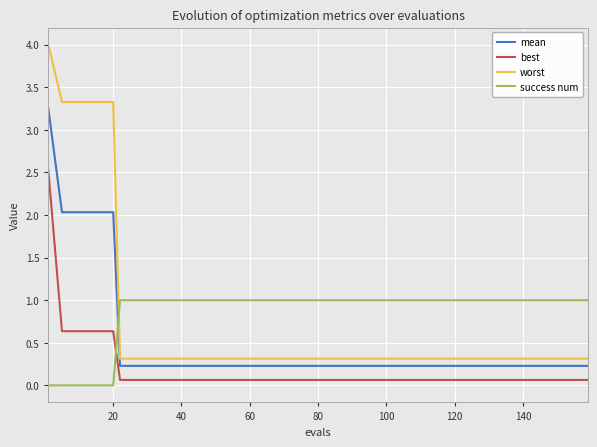

What is the maximum value shown in the chart?

4.0